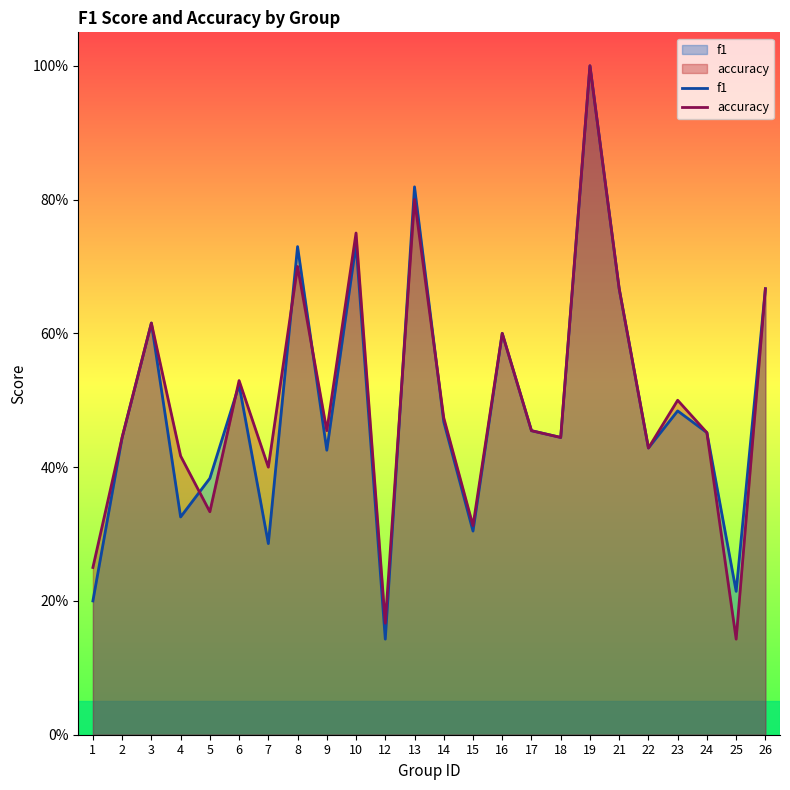

Which series changed the most between 12 and 15?

f1